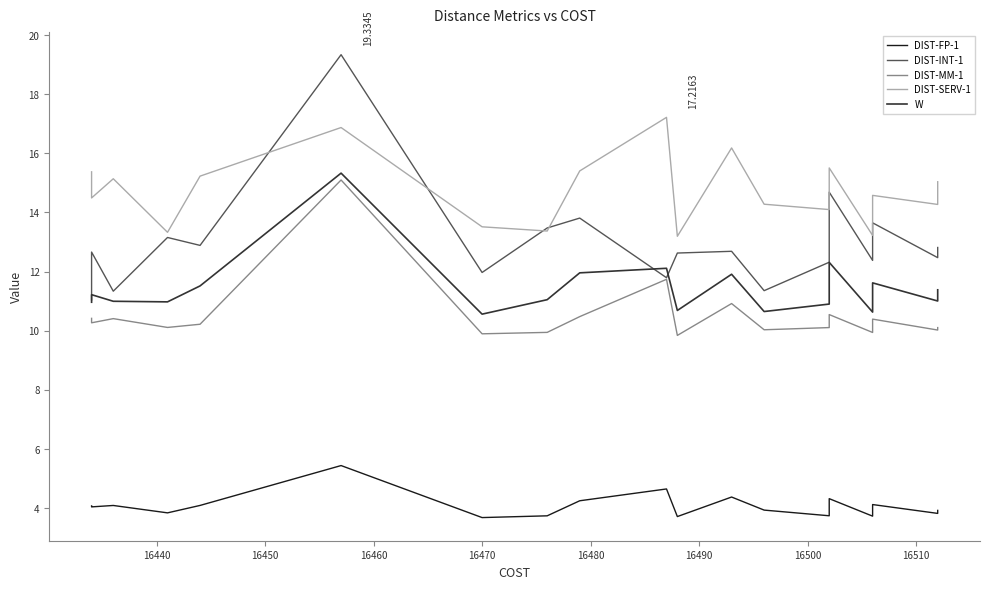

In DIST-FP-1, how many points are lower than both neighbors (excluding endpoints)?

7